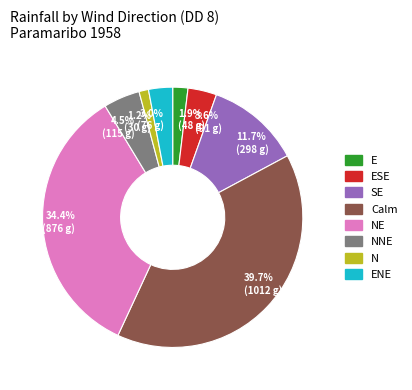

Between 3.6% (91 g) and 3.0% (76 g), which is larger?

3.6% (91 g)